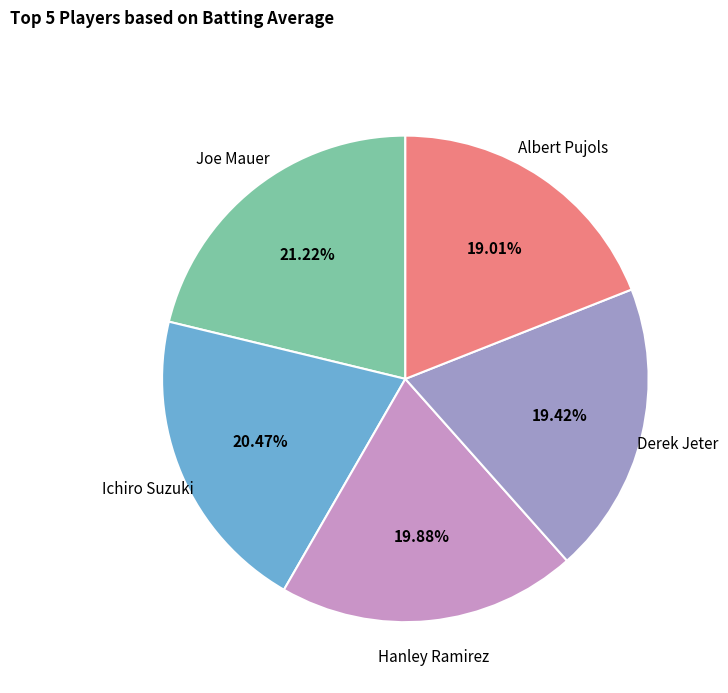

True or false: Derek Jeter accounts for 19% of the total.

True